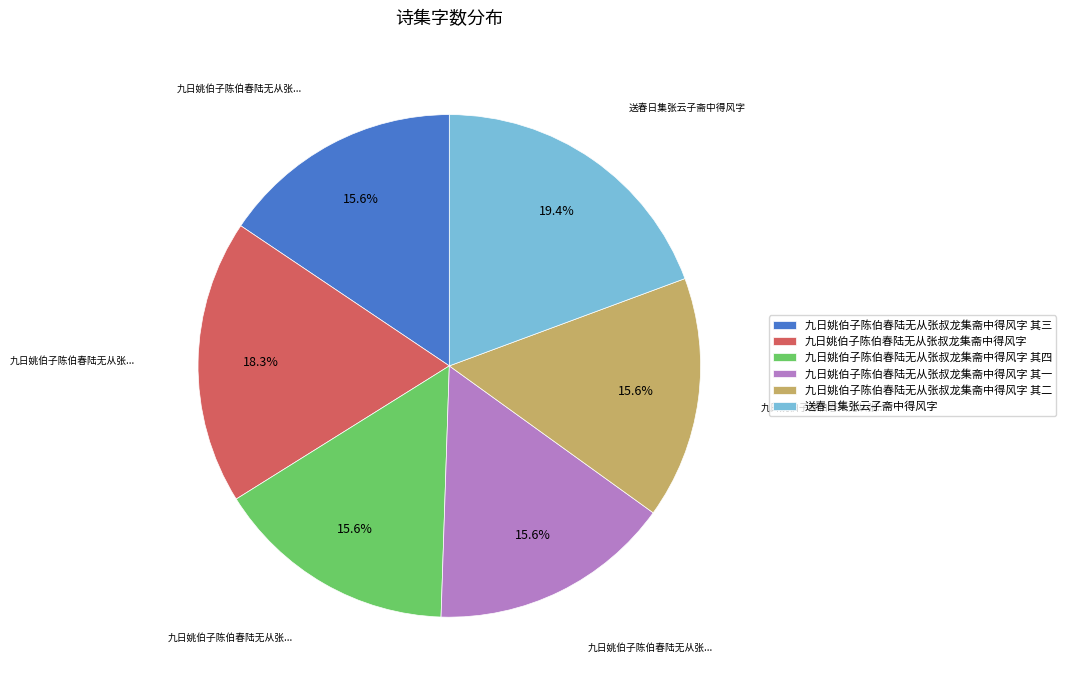

True or false: 九日姚伯子陈伯春陆无从张叔龙集斋中得风字 其三 accounts for 16% of the total.

True